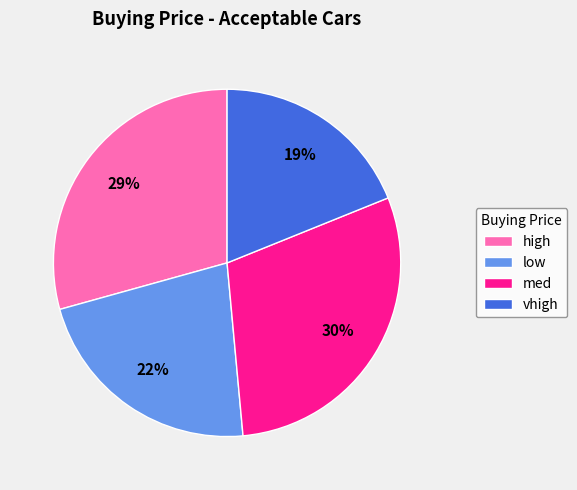

Is the sum of med and low greater than half?

Yes